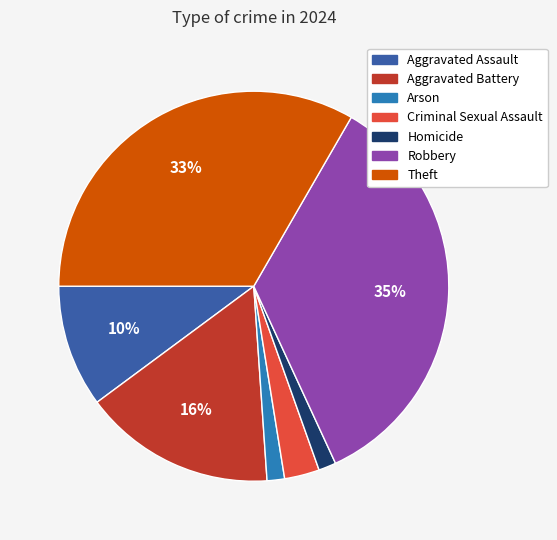

Do Aggravated Battery and Homicide together represent more than half of the pie?

No